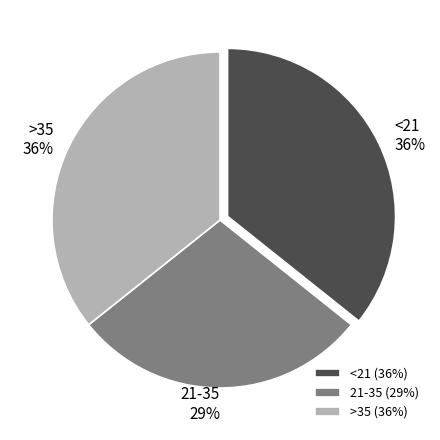

What percentage is the 21-35 slice, to the nearest percent?

29%